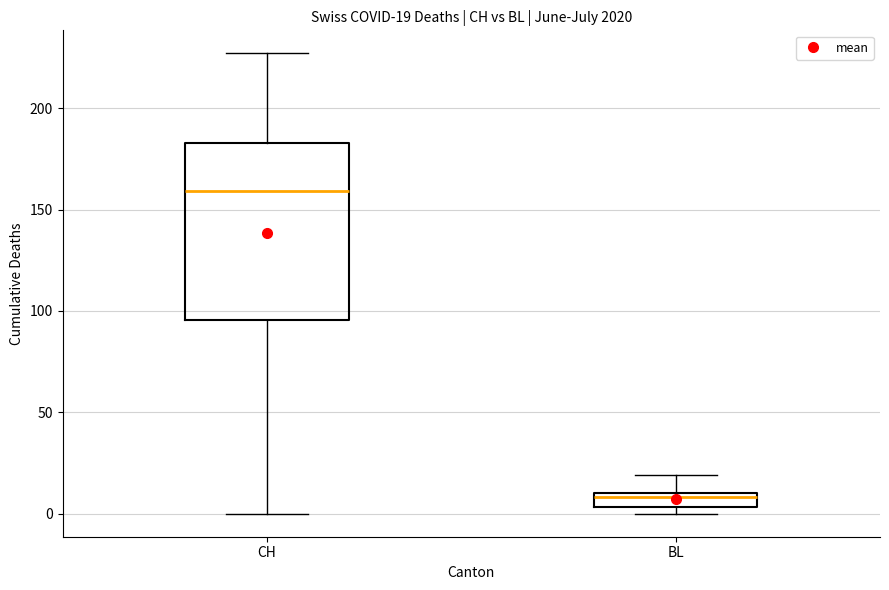

Comparing the boxes themselves (not the whiskers), which one is the tallest?

CH